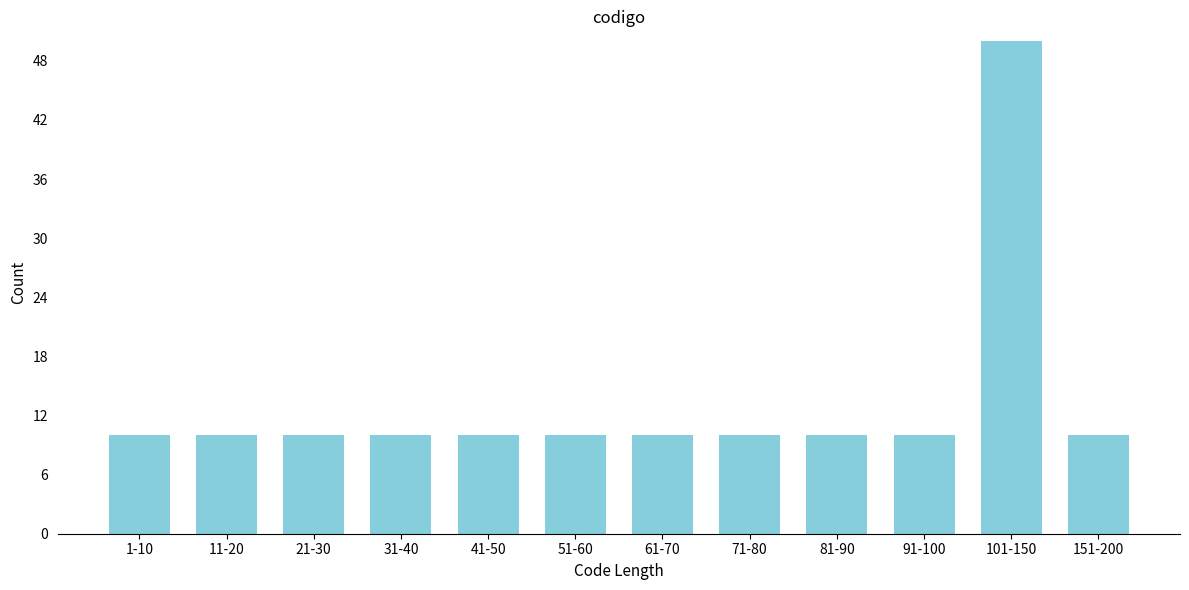

Reading right to left, what are all the values shown in this chart?

151-200=10	101-150=50	91-100=10	81-90=10	71-80=10	61-70=10	51-60=10	41-50=10	31-40=10	21-30=10	11-20=10	1-10=10